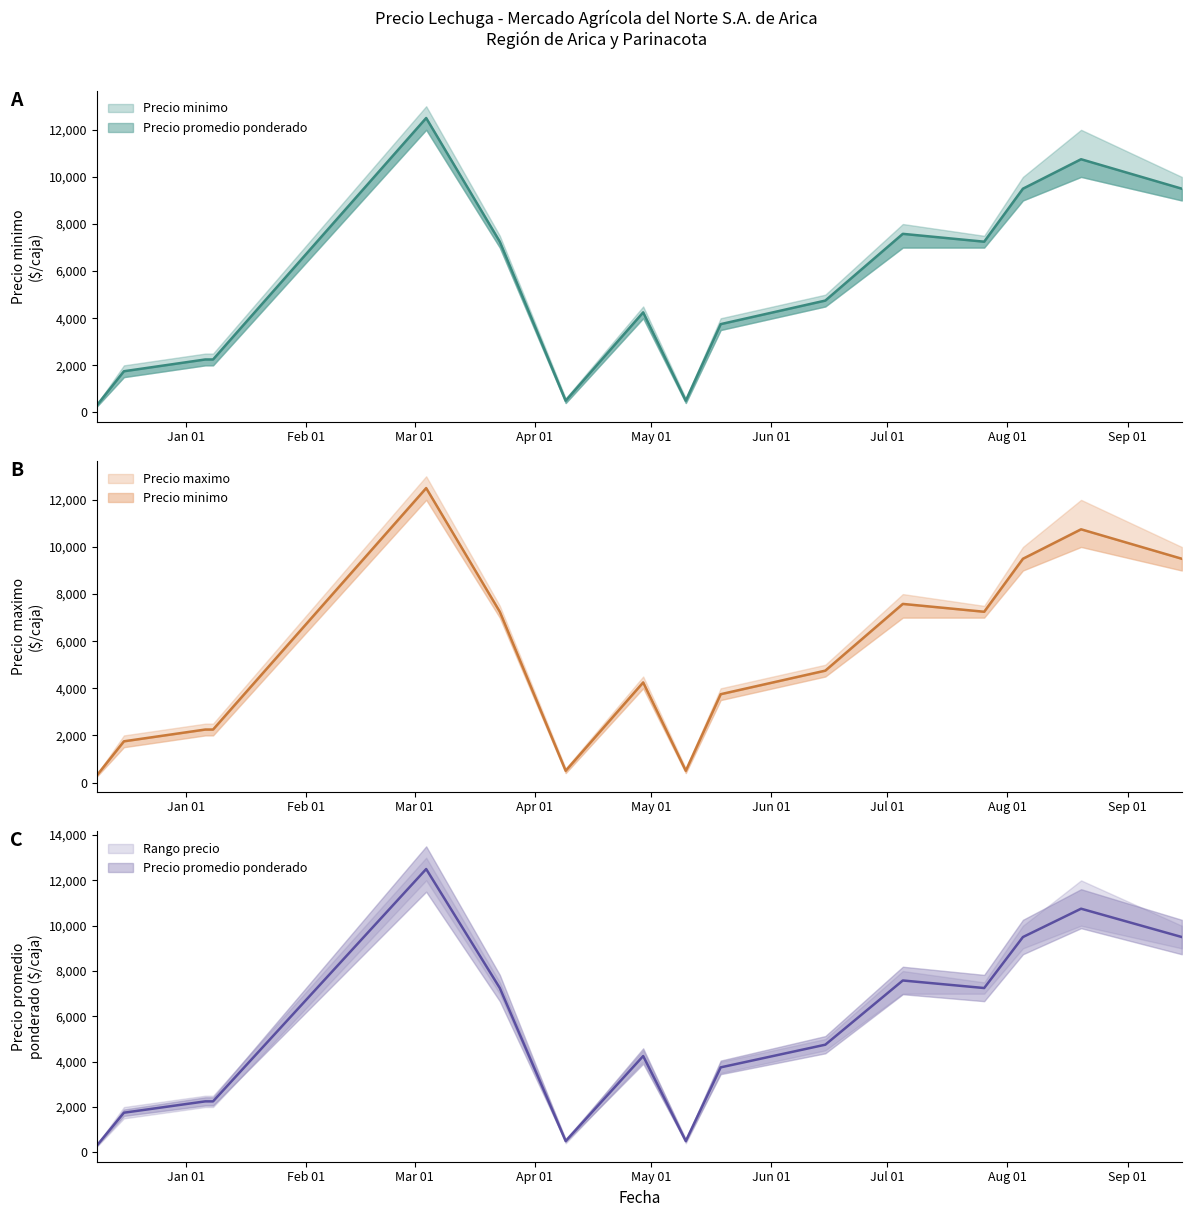

What is the difference between the Precio minimo values at 2021-03-23 and 2021-01-06?

5000